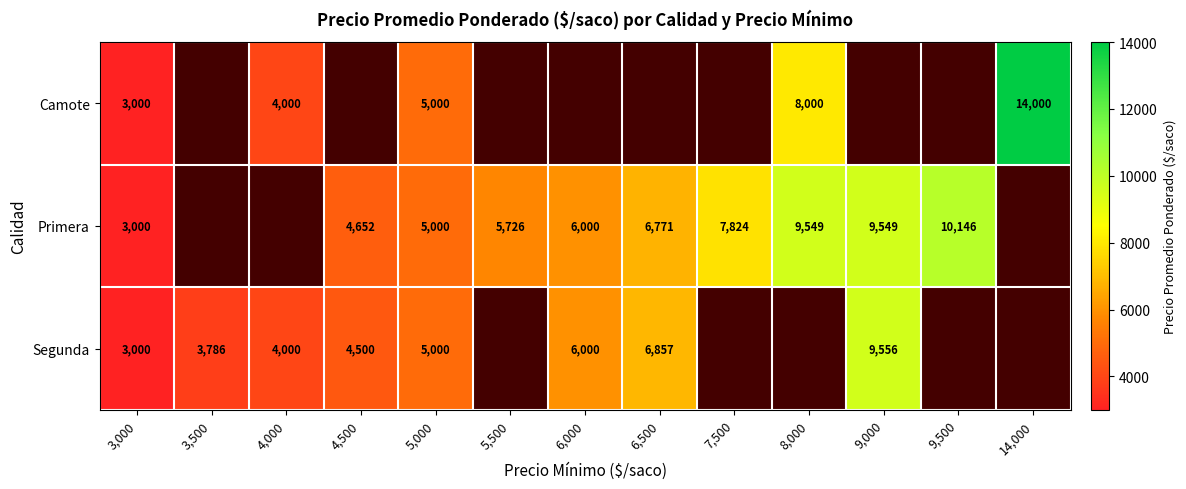

True or false: Camote has a value of 6043 at 4,000.

False